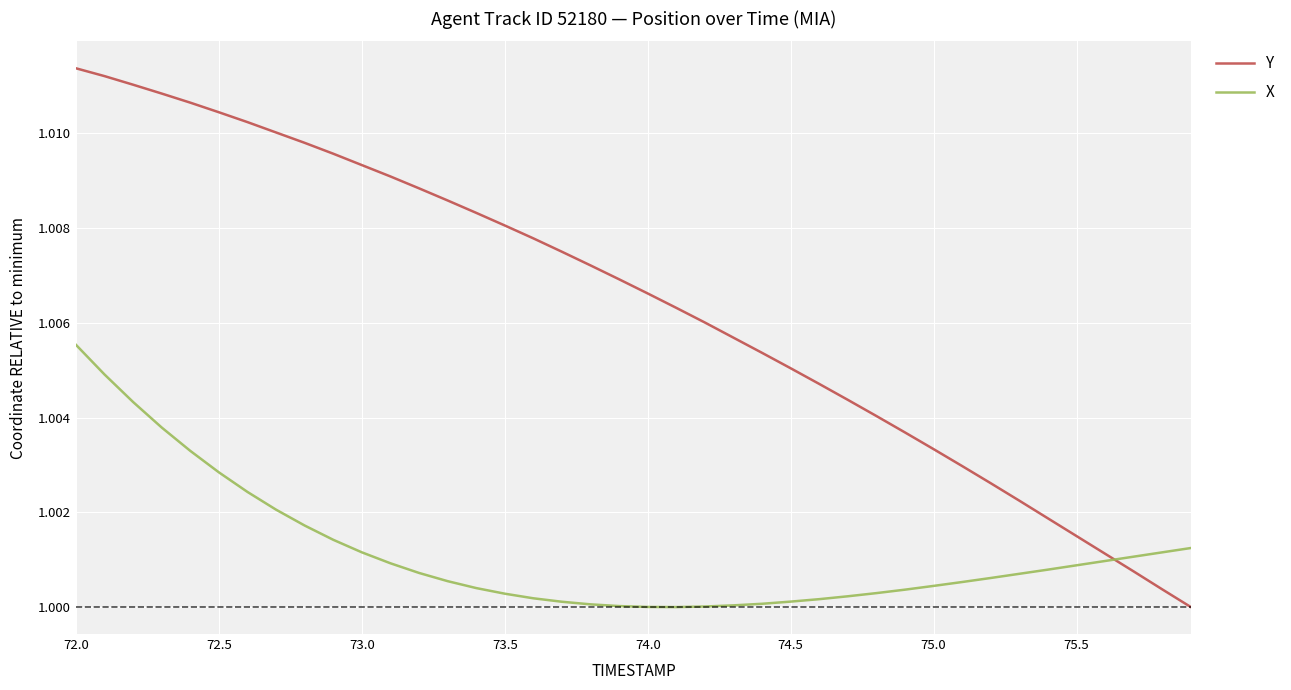

Which series has the largest total across all categories?

Y